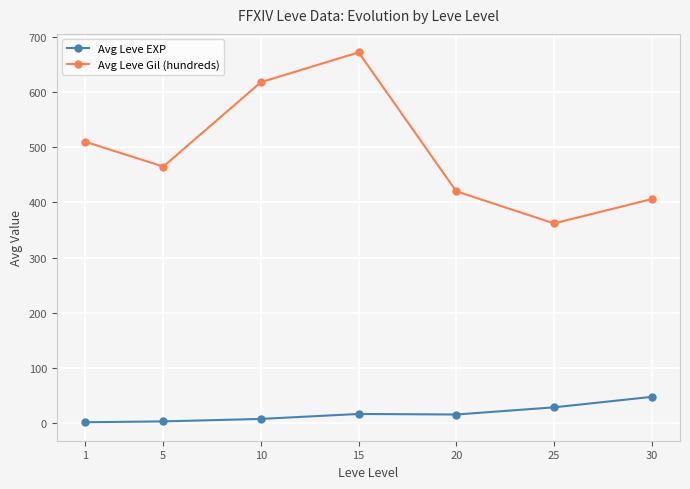

How many interior local peaks does the Avg Leve Gil (hundreds) series have?

1